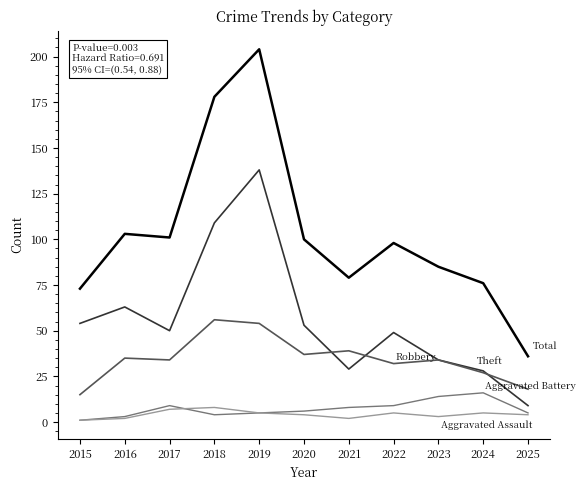

At which category is the sum across all series the highest?

2019